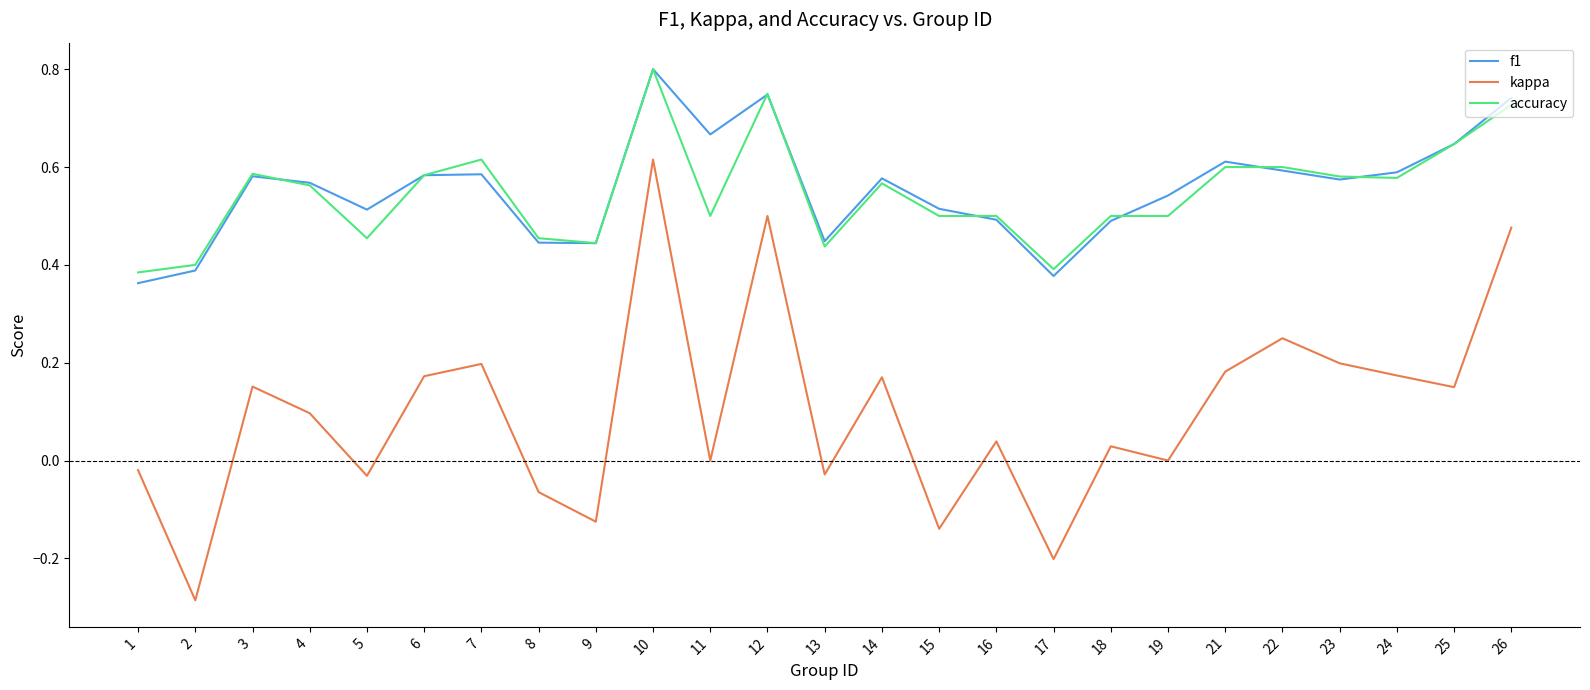

True or false: f1 has a value of 0.4 at 4.

False